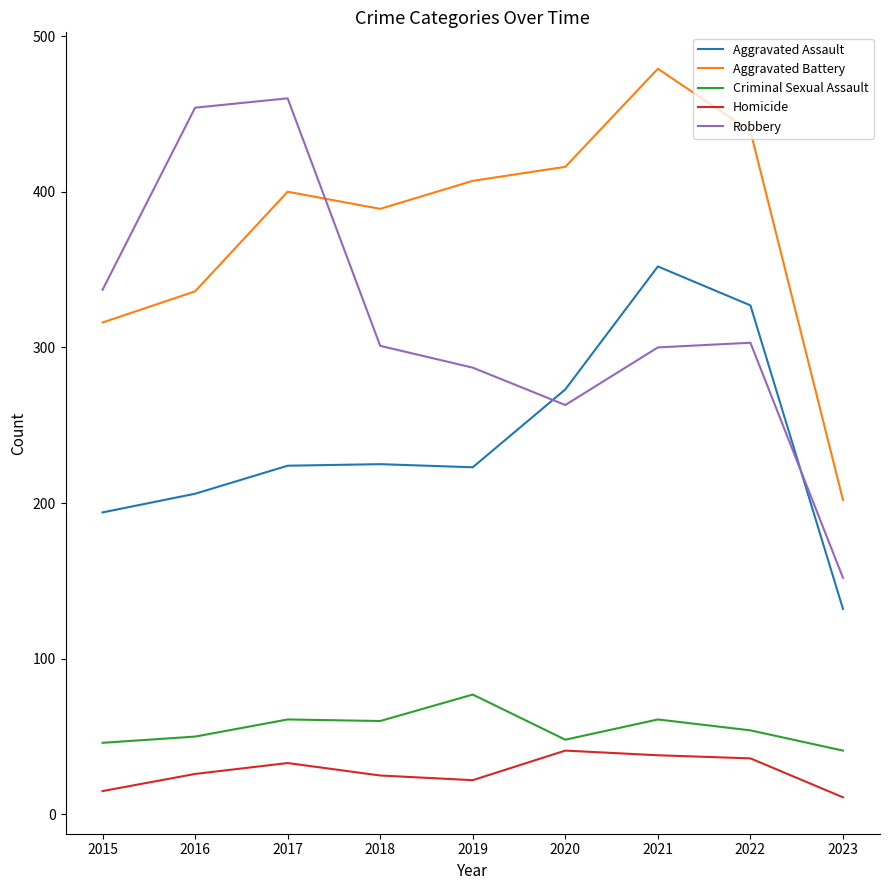

Is the value of Criminal Sexual Assault at 2022 greater than the value of Robbery at 2019?

No